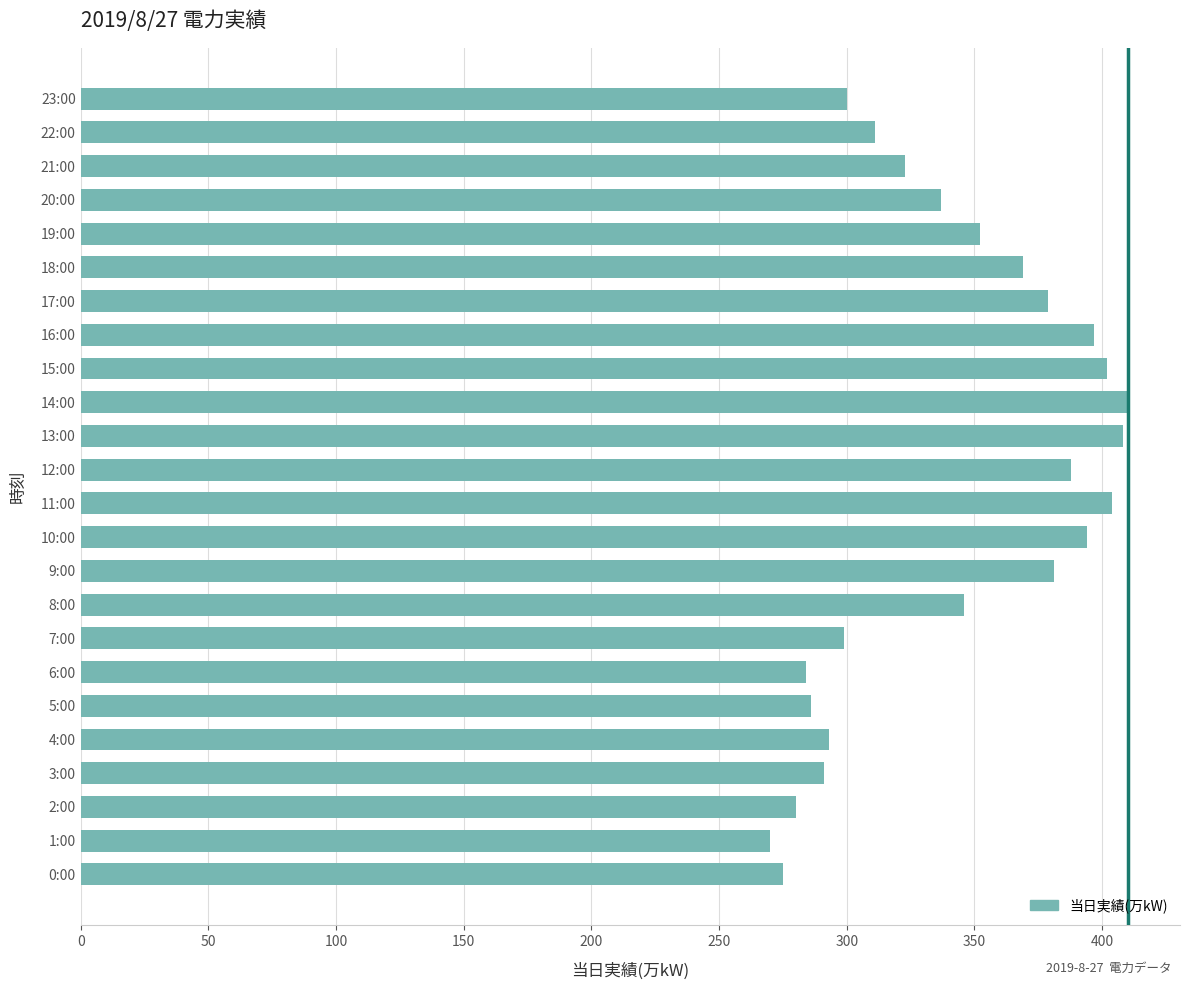

Is it true that the value at 0:00 is 275?

True